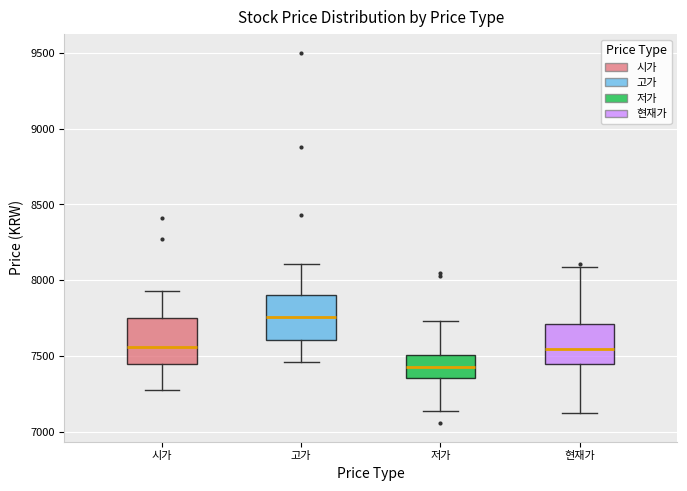

Which box has the highest median line?

고가